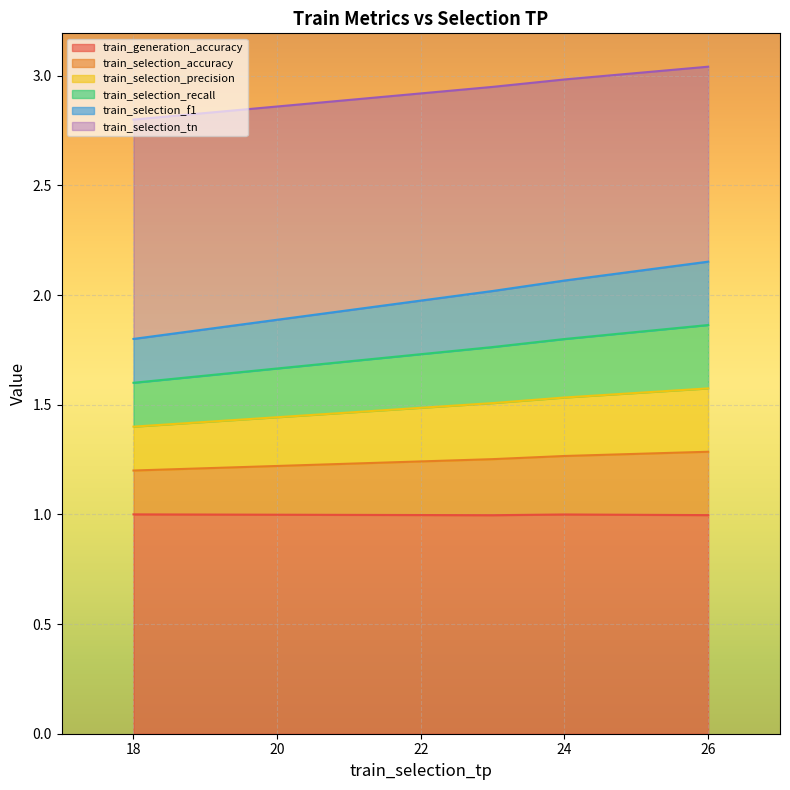

True or false: train_selection_recall has more than 1 interior local peaks.

False